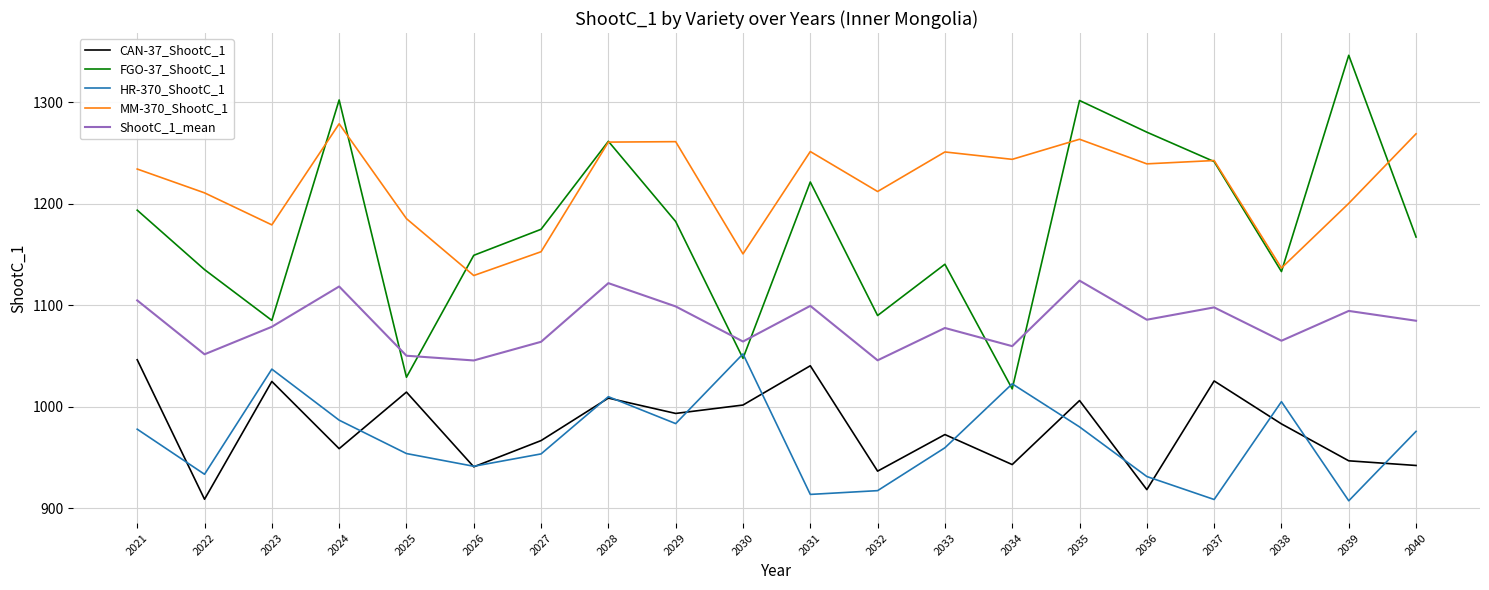

At which label does HR-370_ShootC_1 first exceed 975?

2021